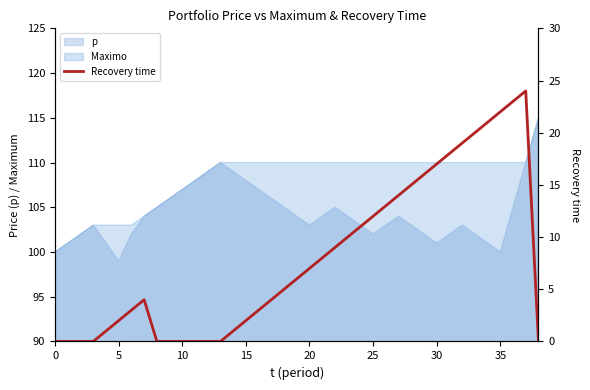

What is the difference between the maximum and minimum values?

24